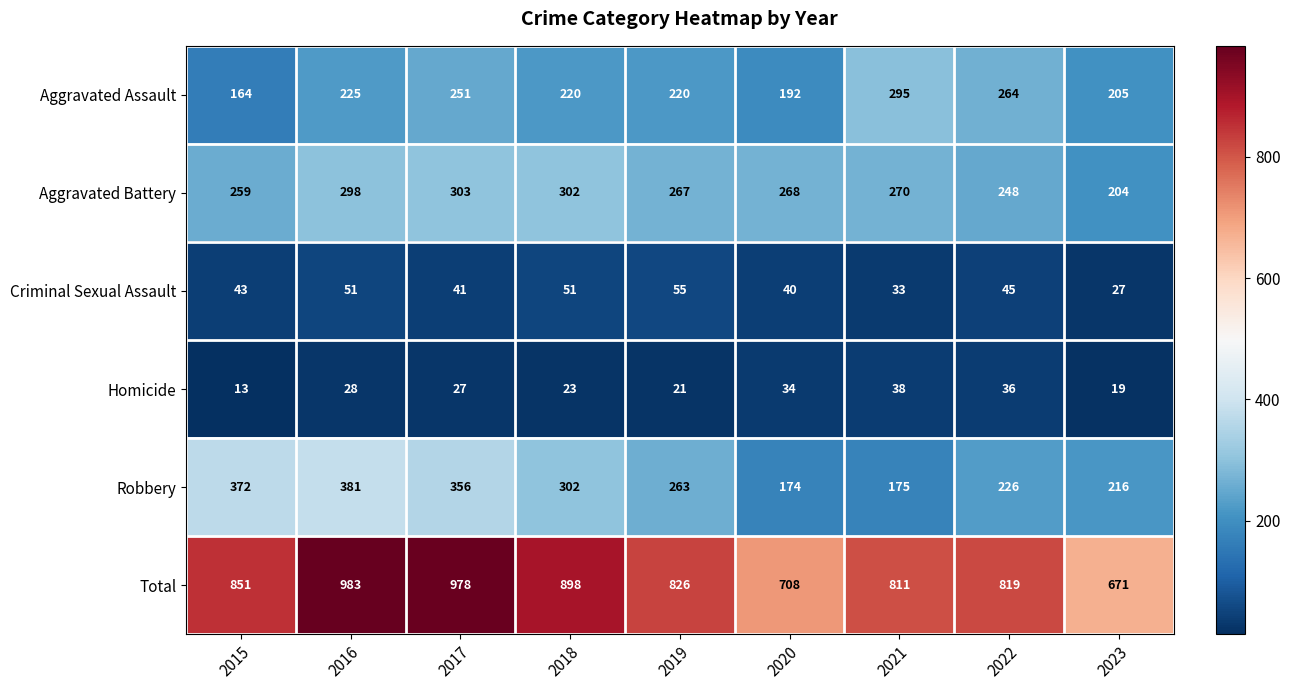

Which series has the largest range (max minus min)?

Total